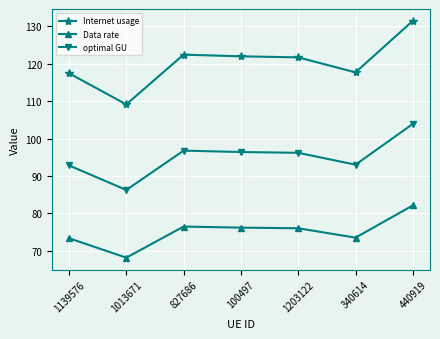

What is the difference between the maximum and minimum values in the Data rate series?

13.9